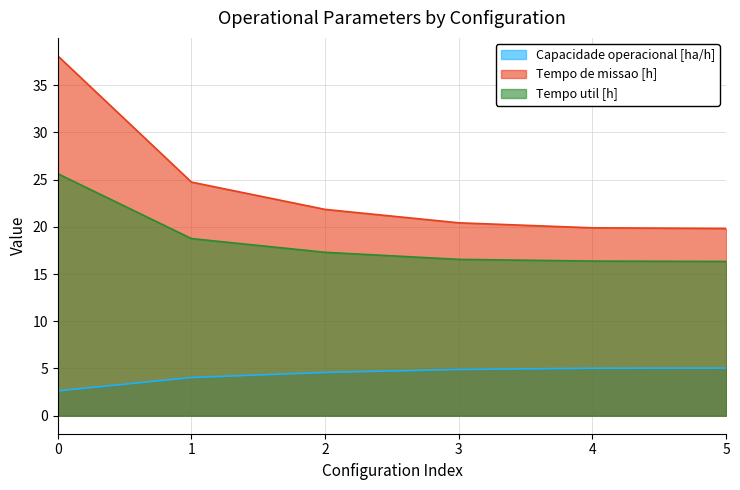

What is the difference between the highest and lowest values at 2?

17.3